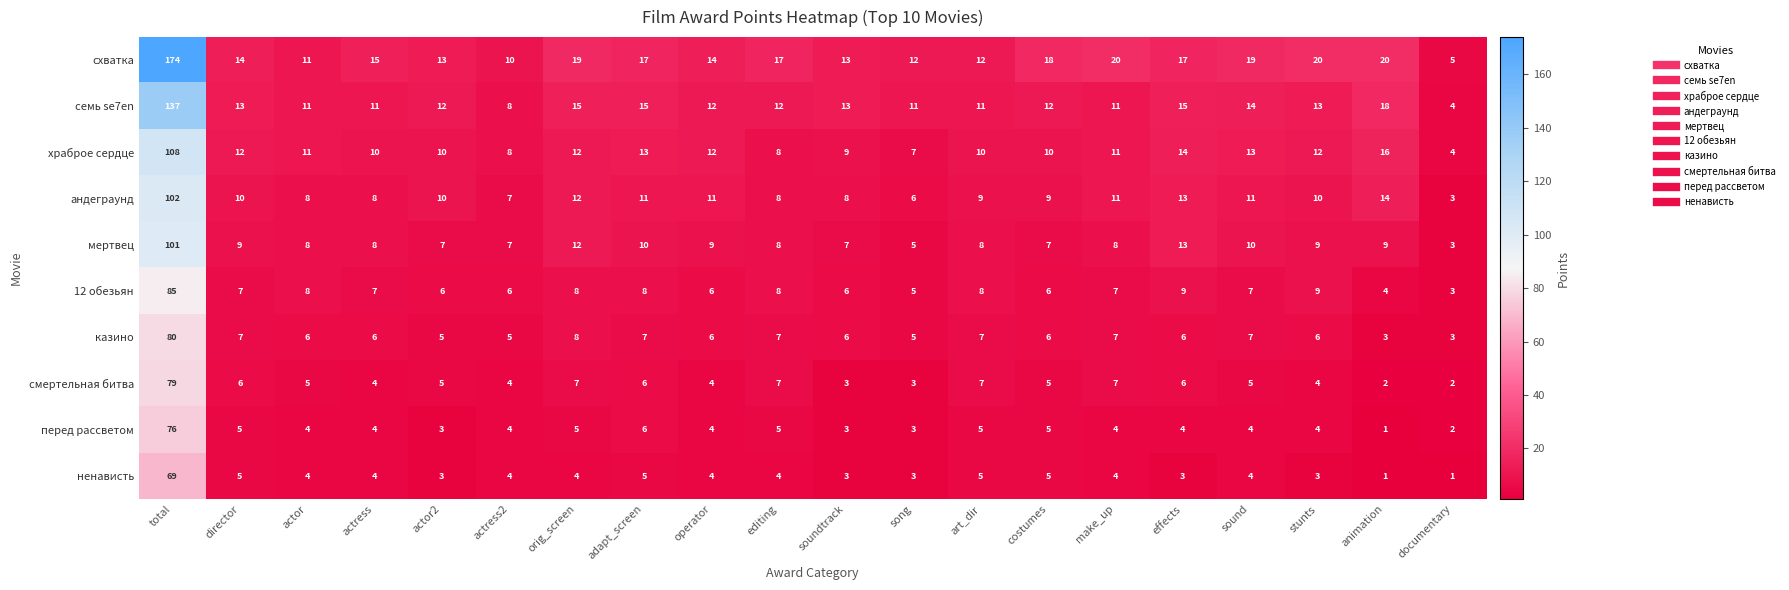

Count the number of data series in this chart.

10